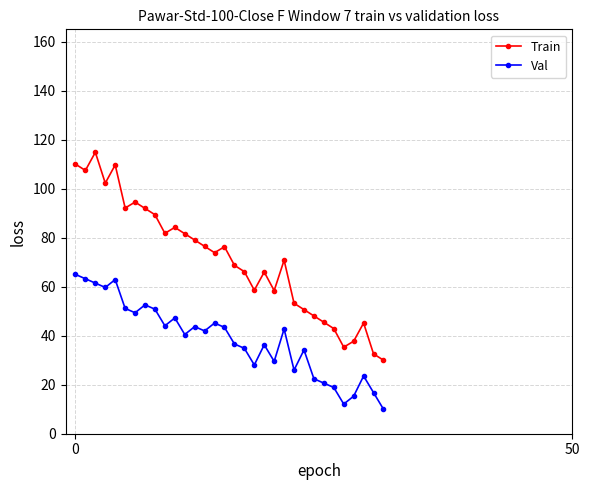

How many lines are shown in the chart?

2